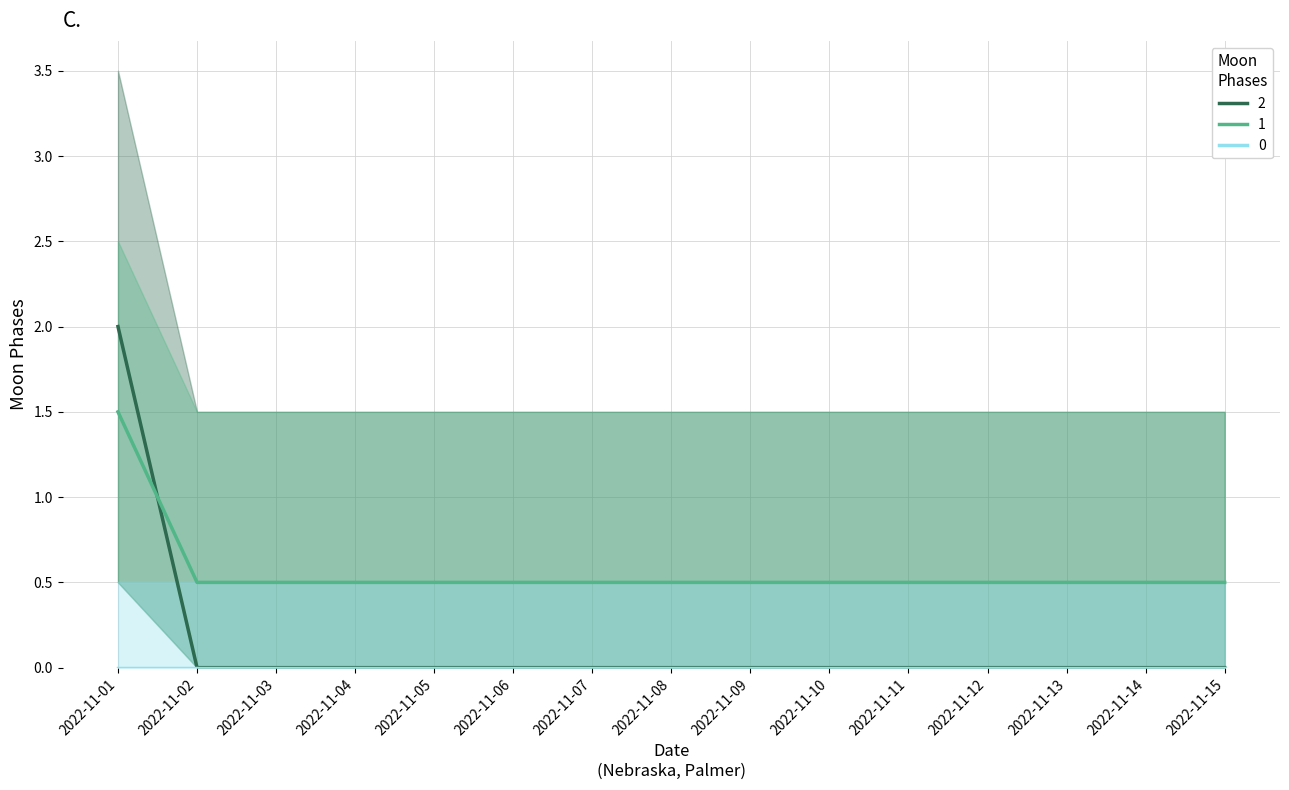

How many intersections are there between Moon Phases Upper and Moon Phases?

1